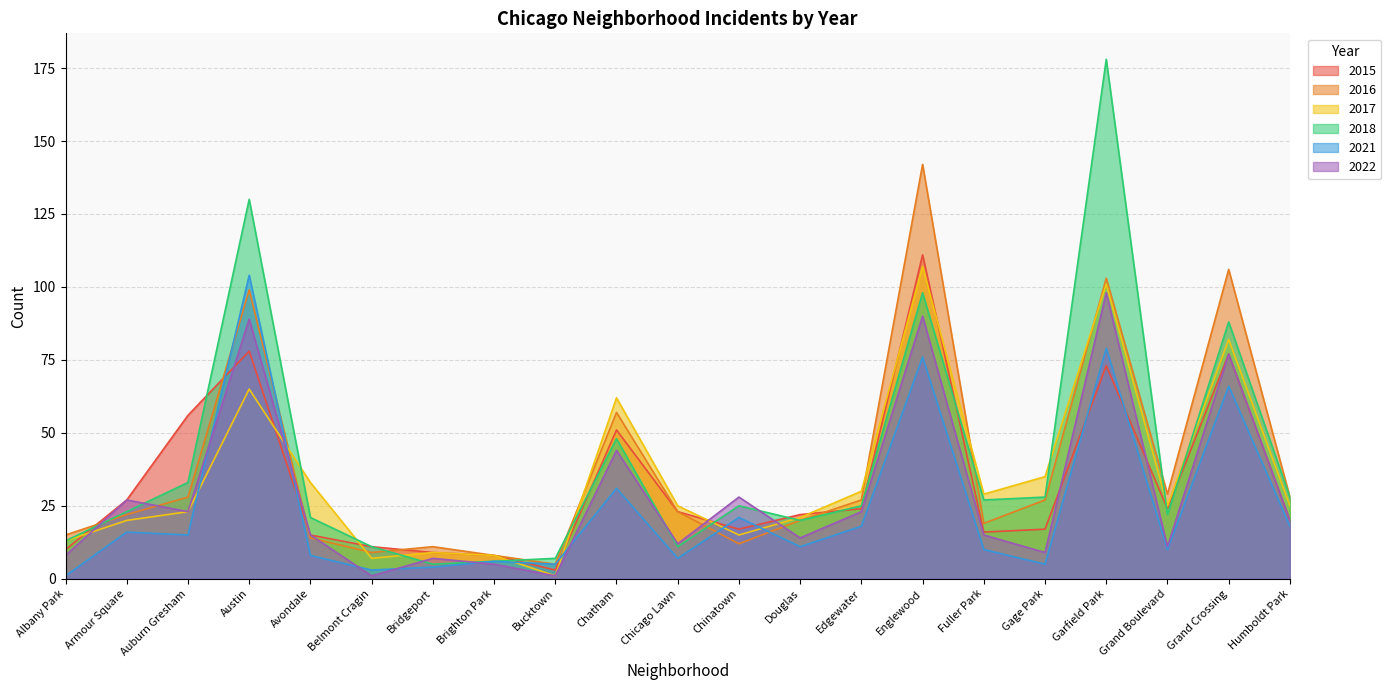

What is the total value across all series at Avondale?

106